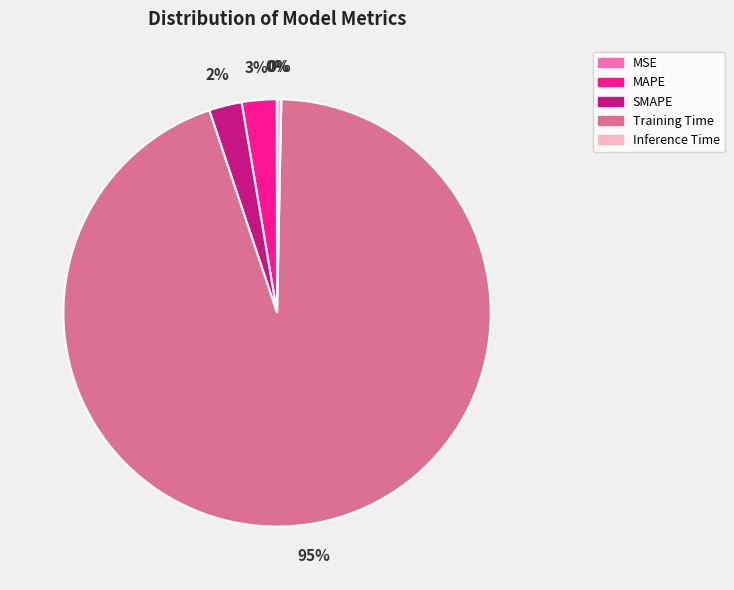

To the nearest percent, what portion does Training Time represent?

95%